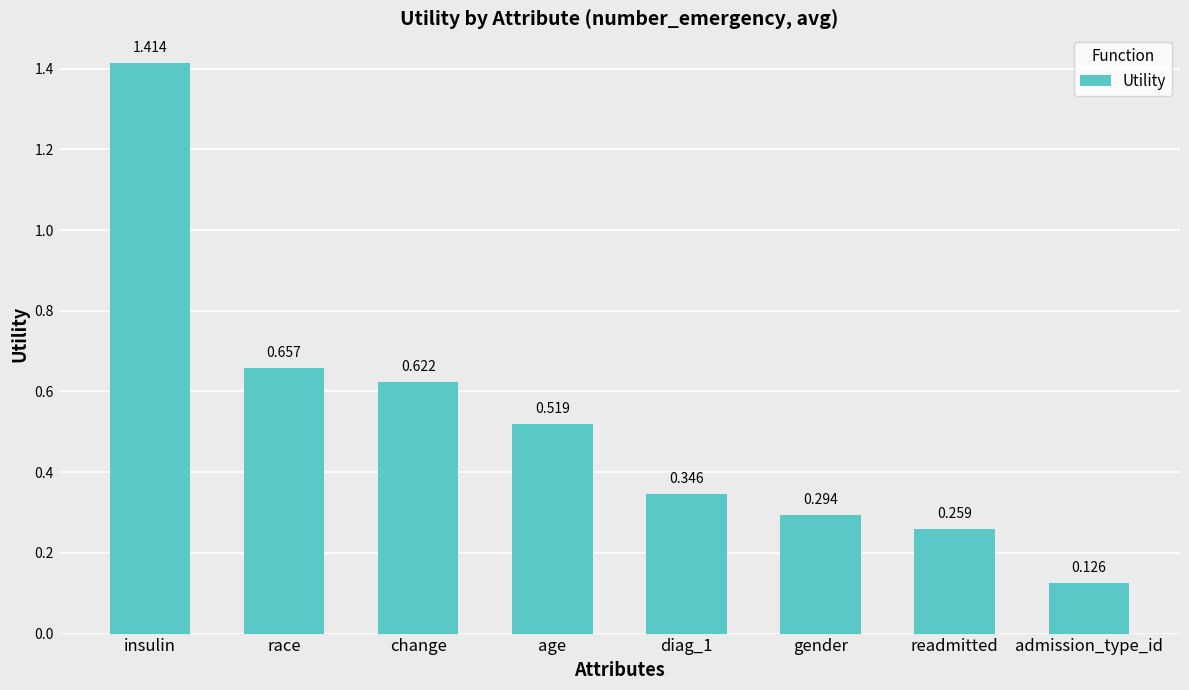

Count the number of data series in this chart.

1